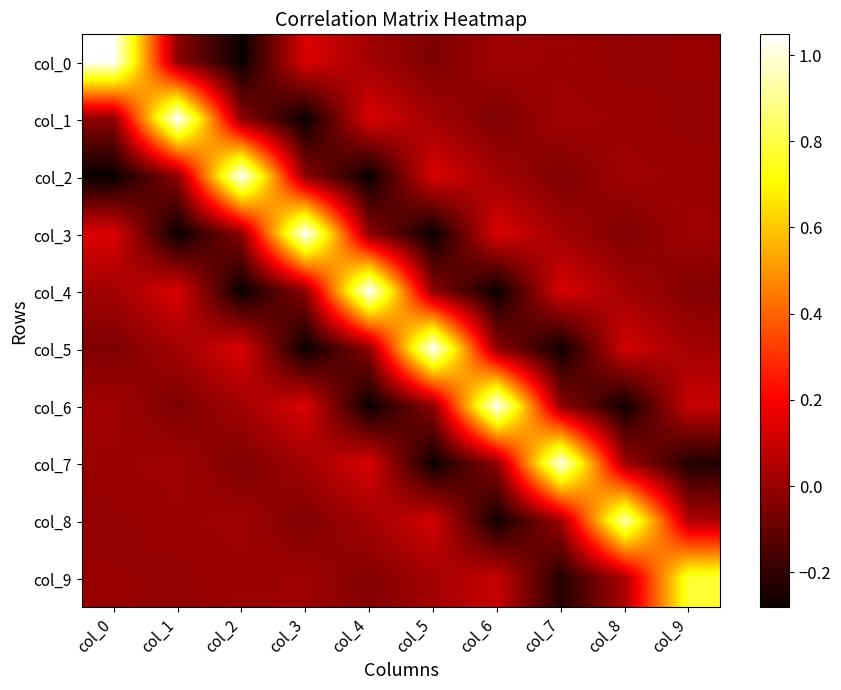

The col_6 series shows -0.3 at col_8. True or false?

True